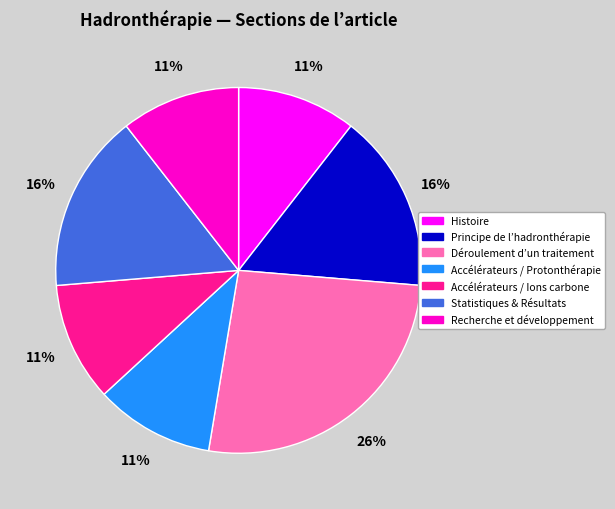

Which has a higher value, Déroulement d’un traitement or Principe de l’hadronthérapie?

Déroulement d’un traitement